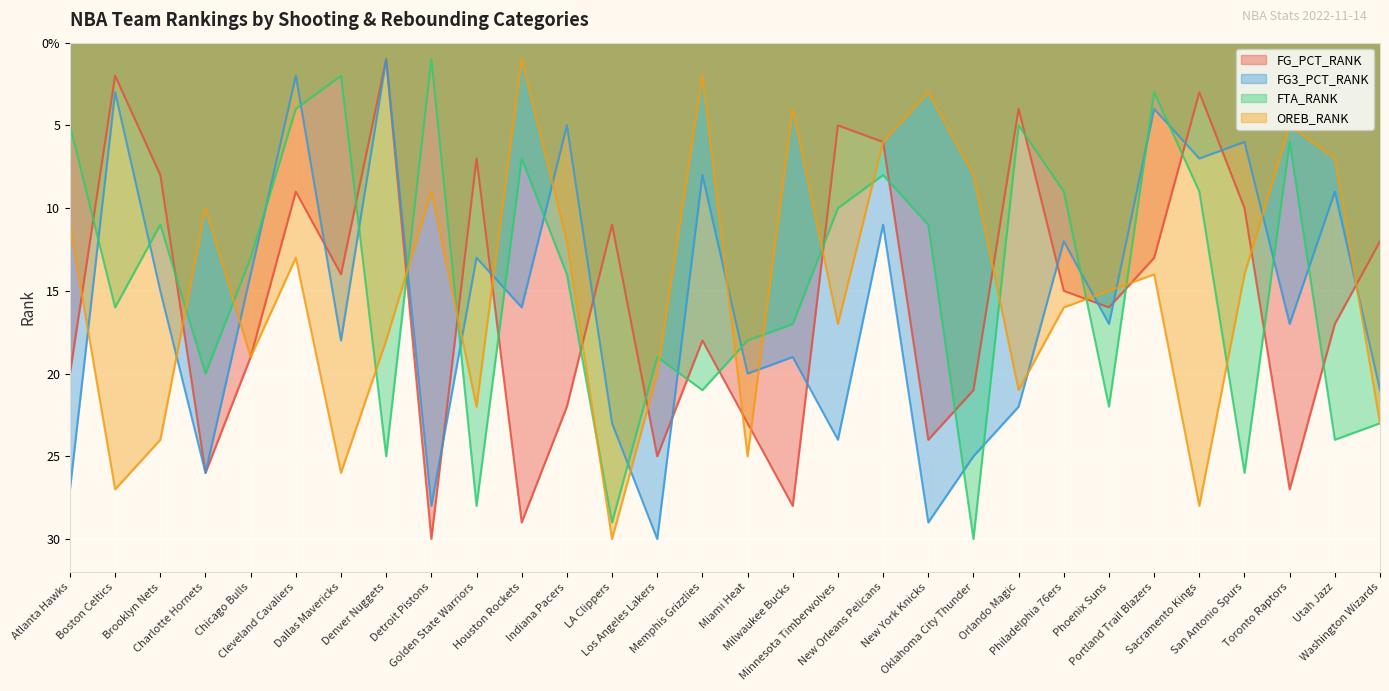

What is the sum of the OREB_RANK values at Oklahoma City Thunder and Milwaukee Bucks?

12